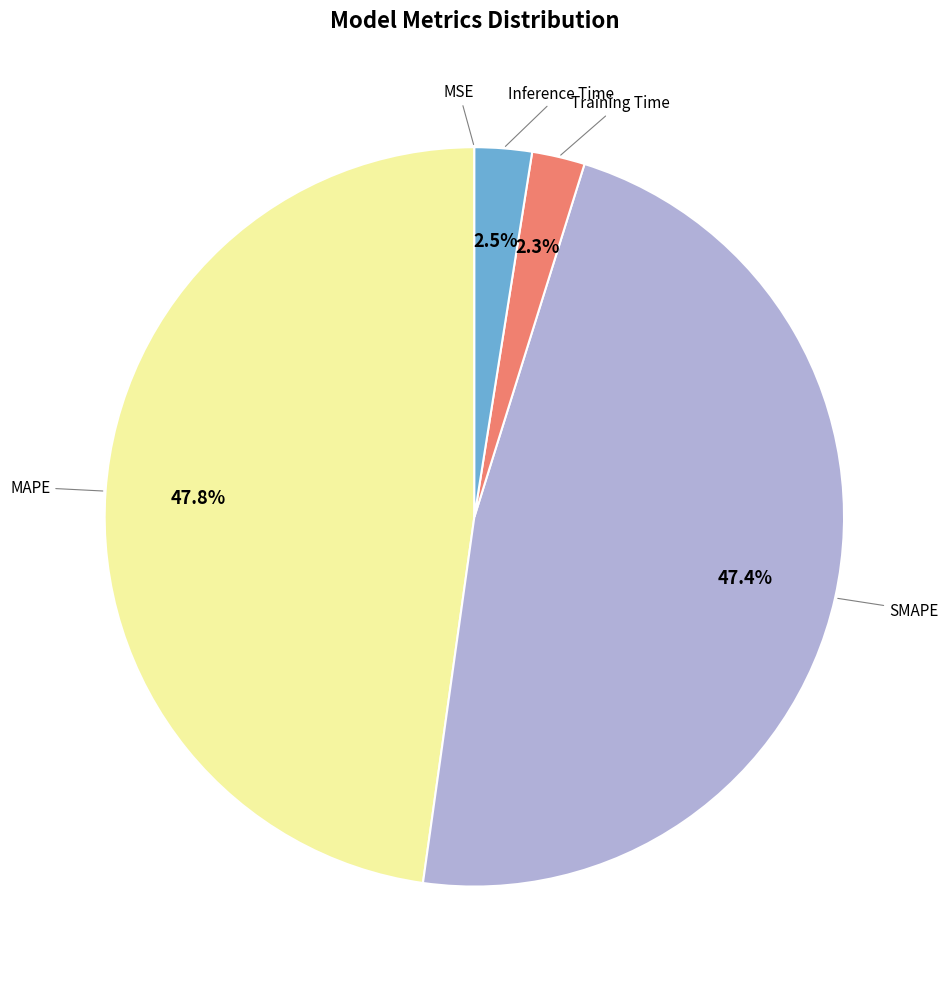

To the nearest percent, what is the average slice percentage?

20%